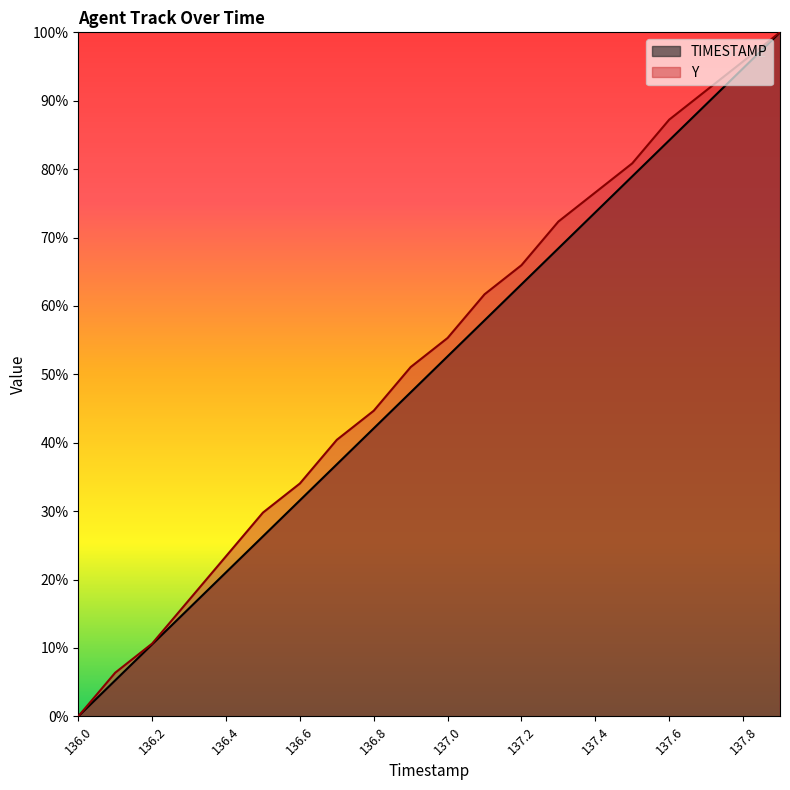

What is the approximate value of Y at 137.6?

87.2